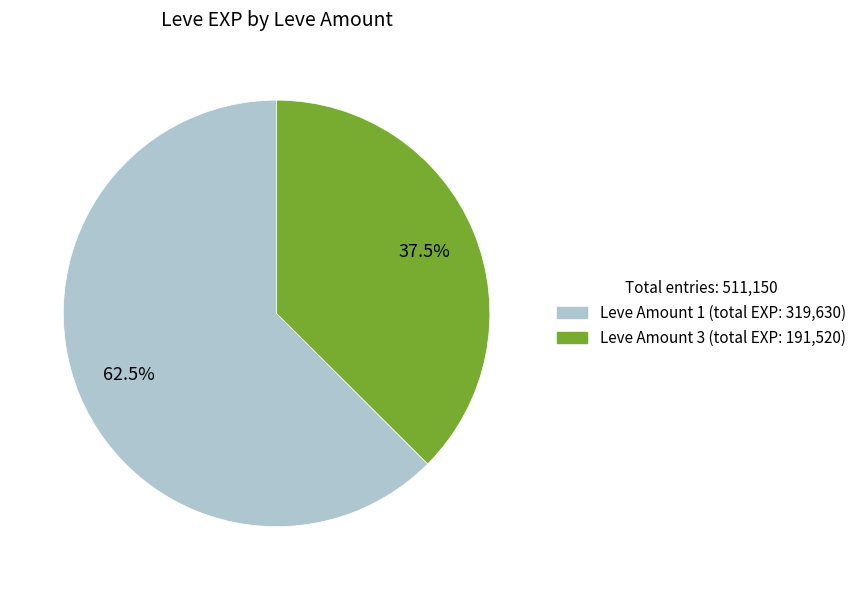

Is there a majority slice in this chart?

Yes